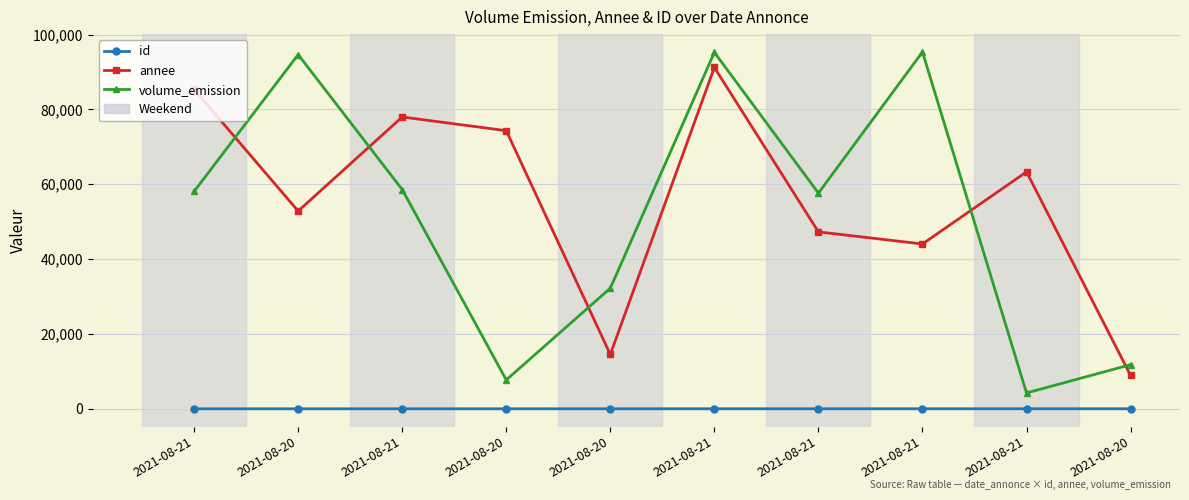

Is the value of volume_emission at 2021-08-20 greater than the value of annee at 2021-08-21?

Yes